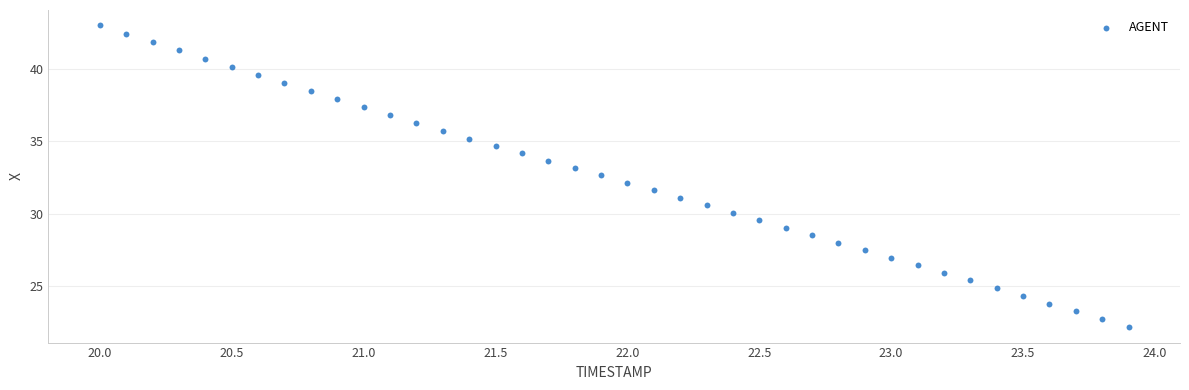

What is the range of Y values (max minus min)?

20.8